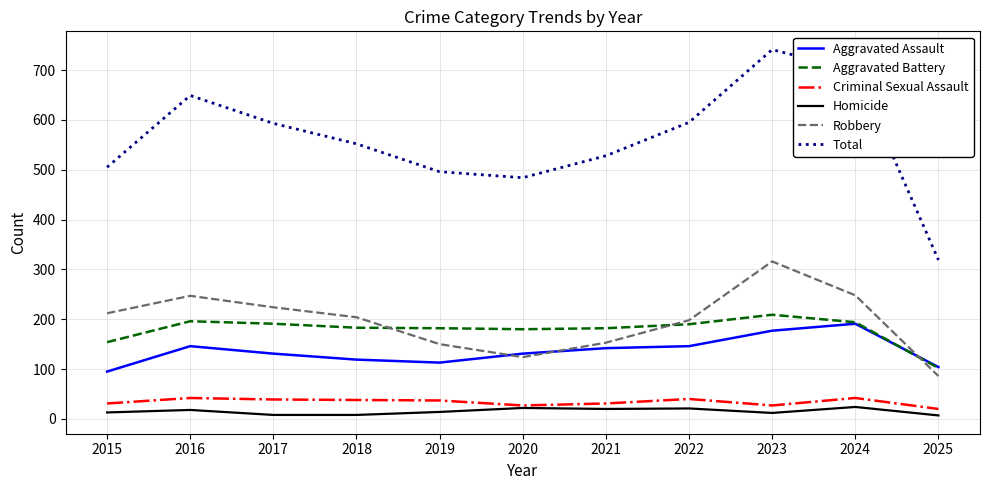

True or false: Homicide and Aggravated Assault intersect in this chart.

False